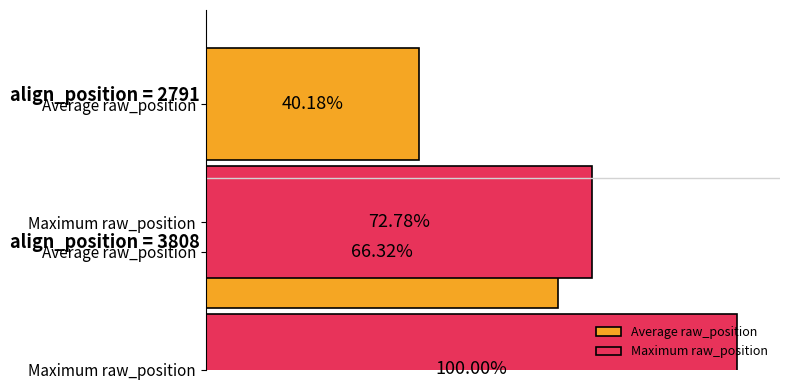

How many categories are shown in the chart?

2